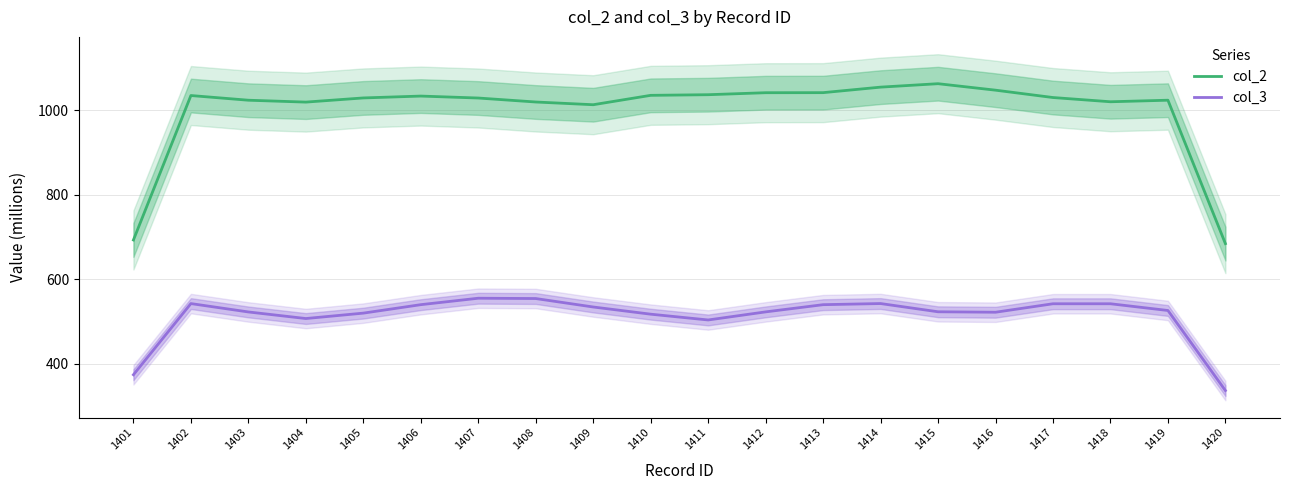

What is the lowest value of the col_2 series?

684.1